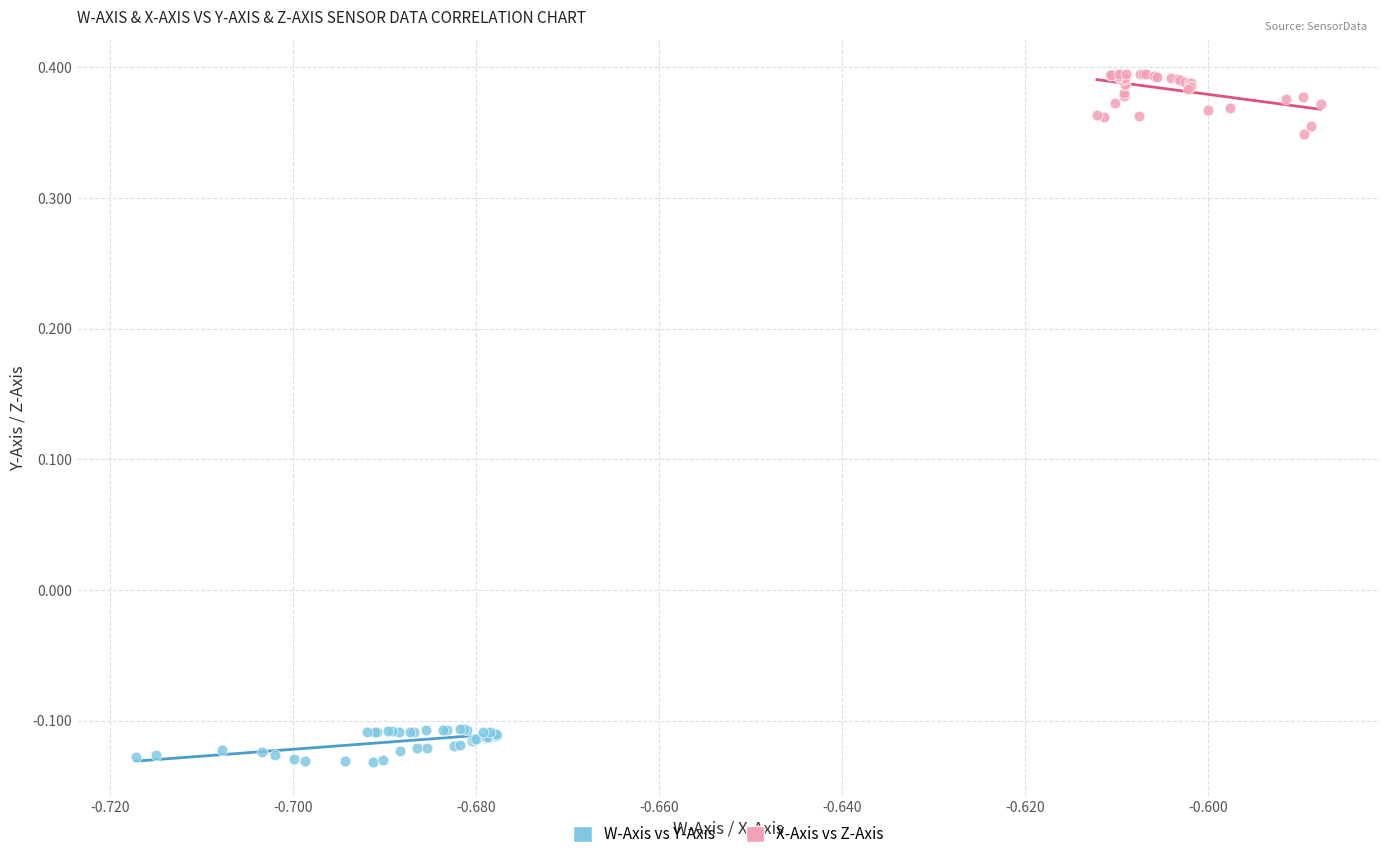

Which series reaches the maximum Y coordinate?

X-Axis vs Z-Axis